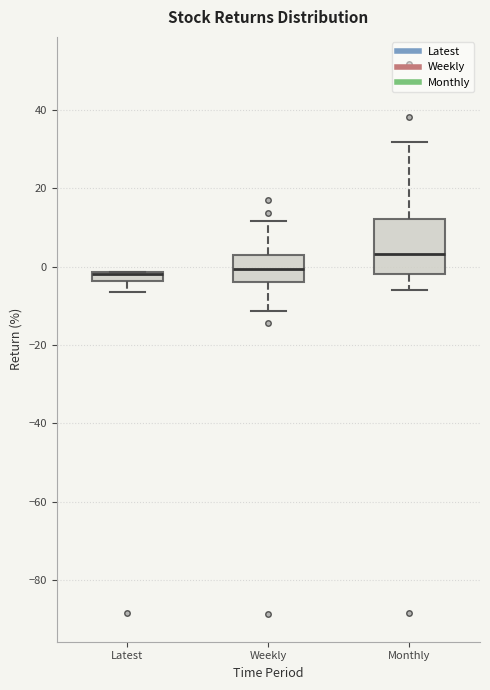

Which box is the tallest, from its lower edge to its upper edge?

Monthly